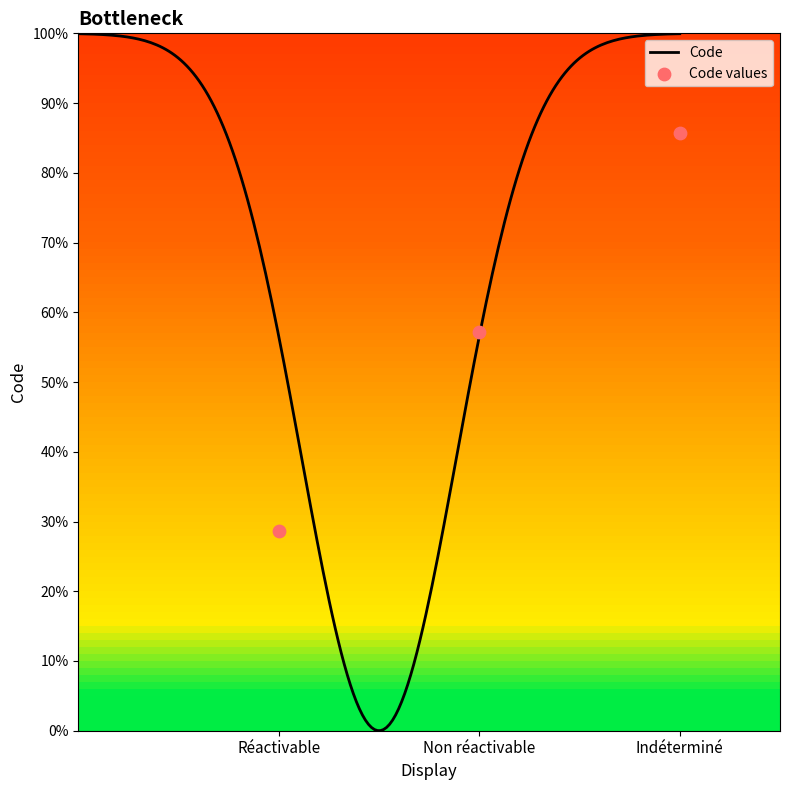

What is the change in value from Réactivable to Indéterminé?

+2